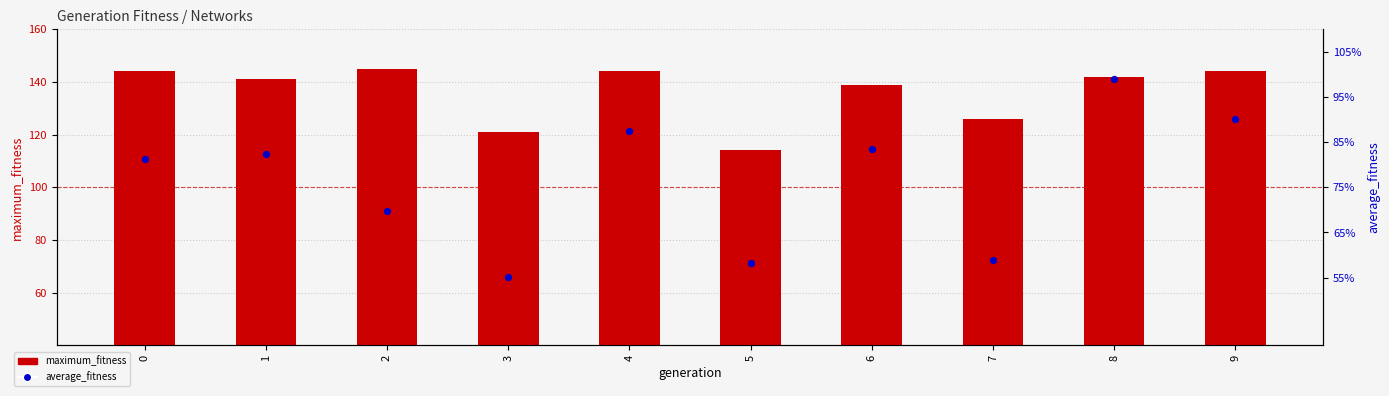

Which series has the largest total across all categories?

maximum_fitness